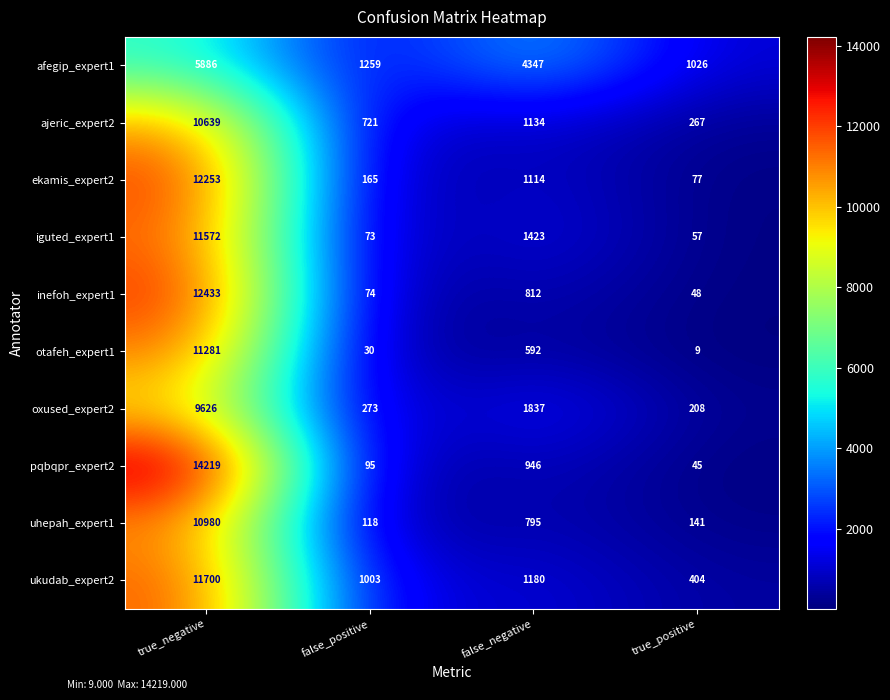

What is the average value of the ekamis_expert2 series?

3402